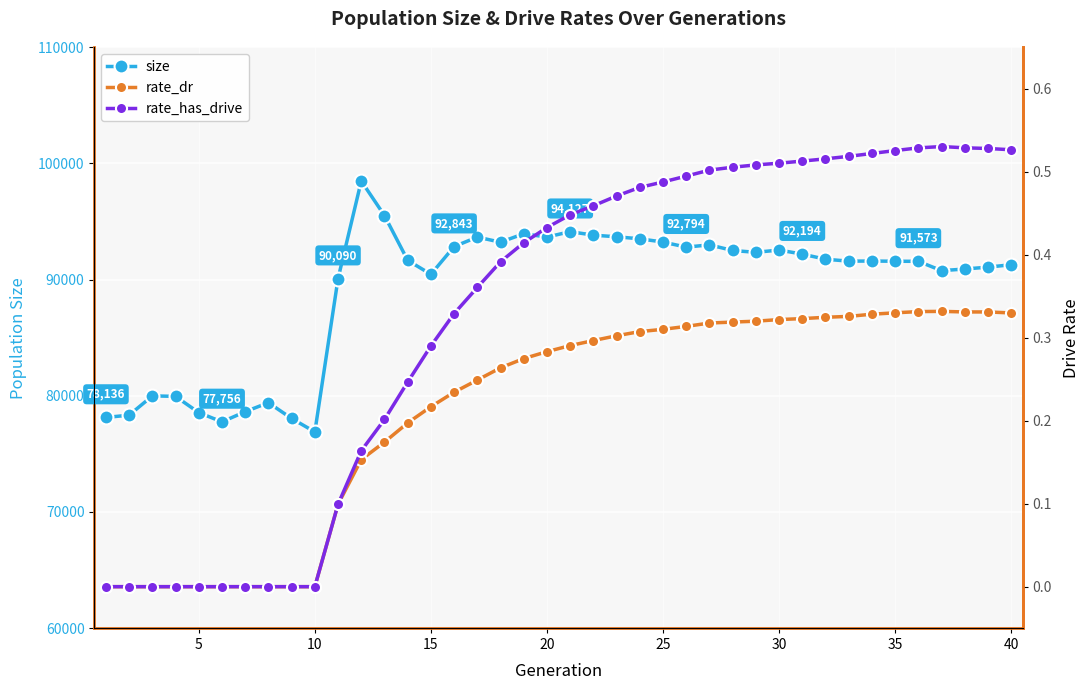

True or false: rate_dr and rate_has_drive intersect in this chart.

False